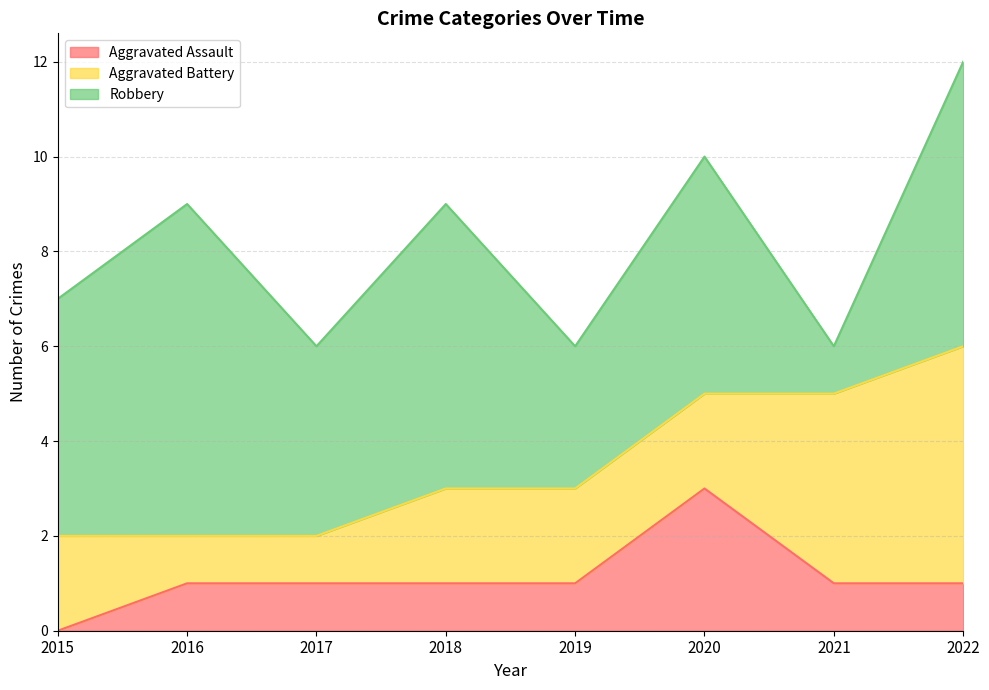

Reading right to left, transcribe all the data shown in this chart.

Aggravated Assault: 1	1	3	1	1	1	1	0
Aggravated Battery: 5	4	2	2	2	1	1	2
Robbery: 6	1	5	3	6	4	7	5